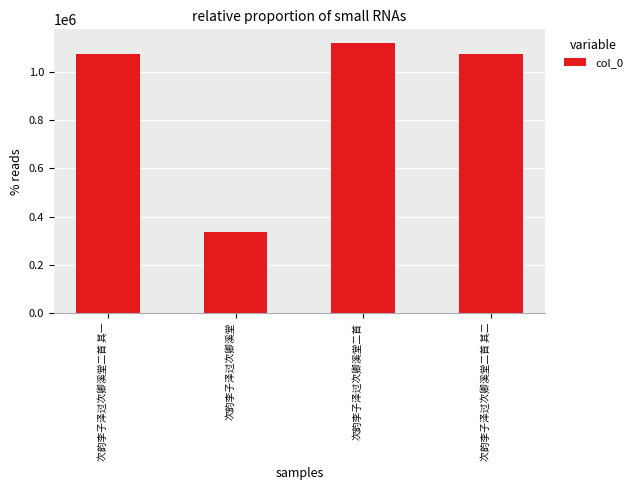

Is it true that the value at 次韵李子泽过次卿溪堂二首 其一 is 1453178?

False